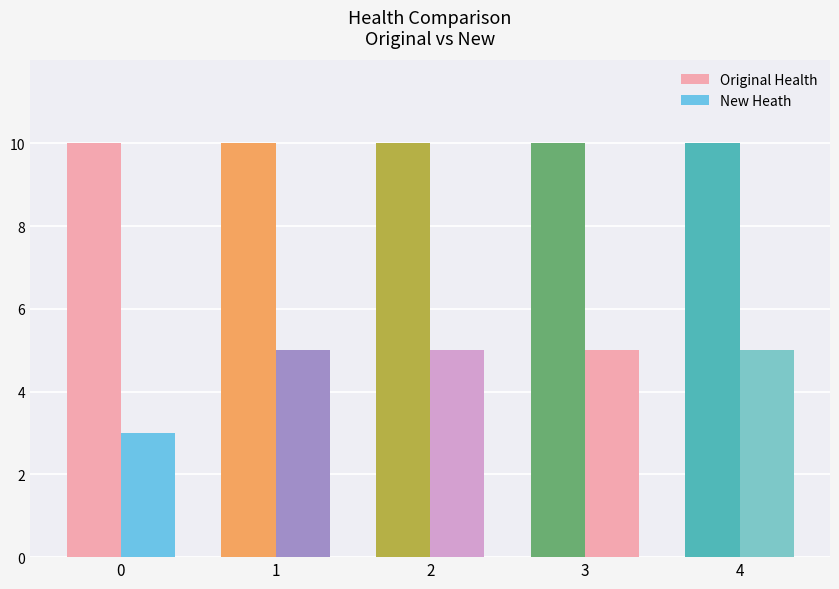

List the labels in order of New Heath value, largest first.

1, 2, 3, 4, 0